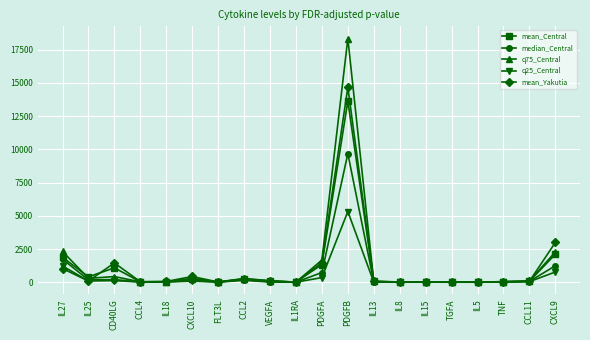

Which label corresponds to the largest value in the chart?

PDGFB